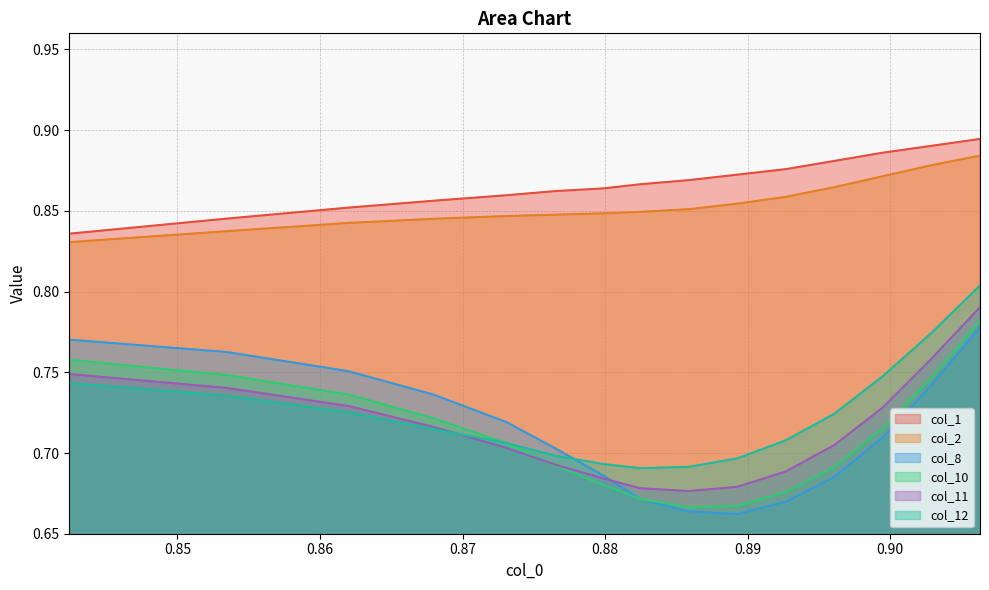

True or false: col_11 and col_2 intersect in this chart.

False